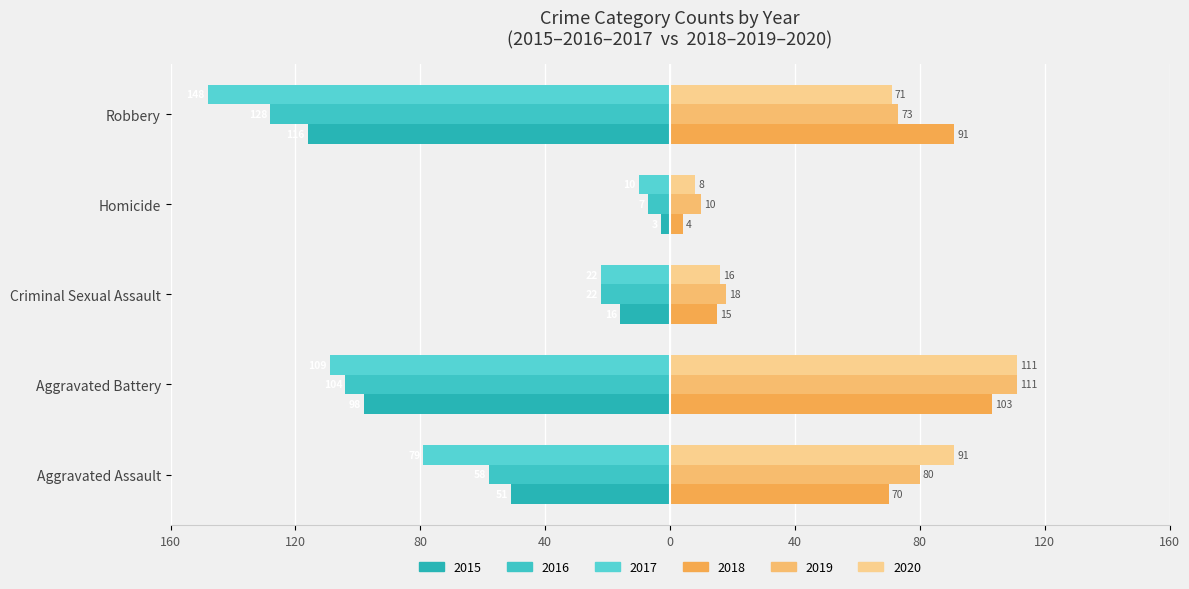

At which category does the chart reach its peak across all series?

Aggravated Battery